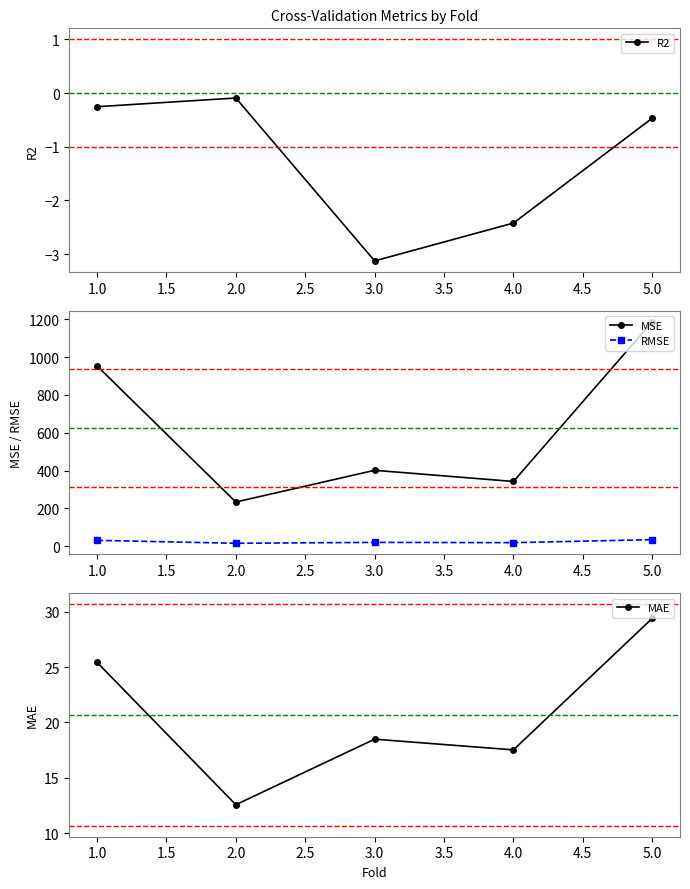

Is the value of RMSE at 4.0 greater than the value of MSE at 5.0?

No